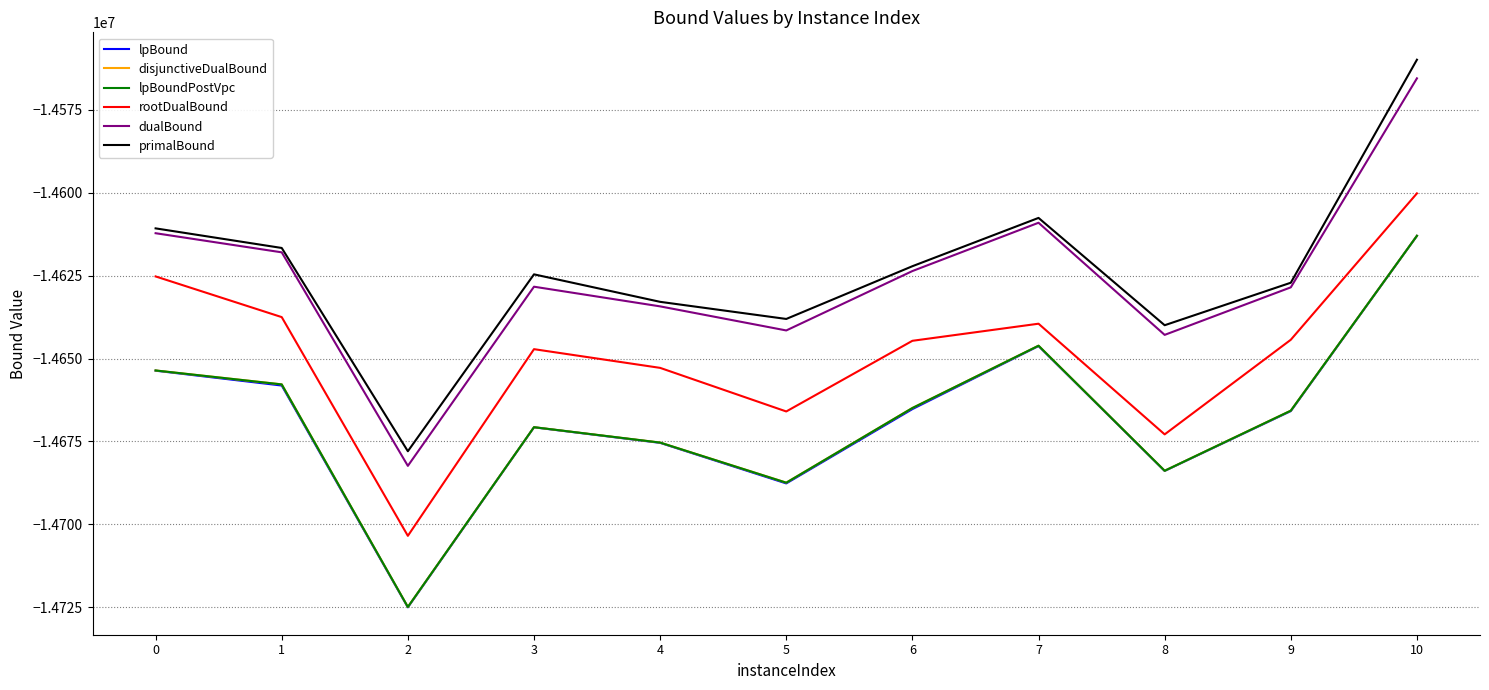

At which label is lpBound closest to -14669011?

3